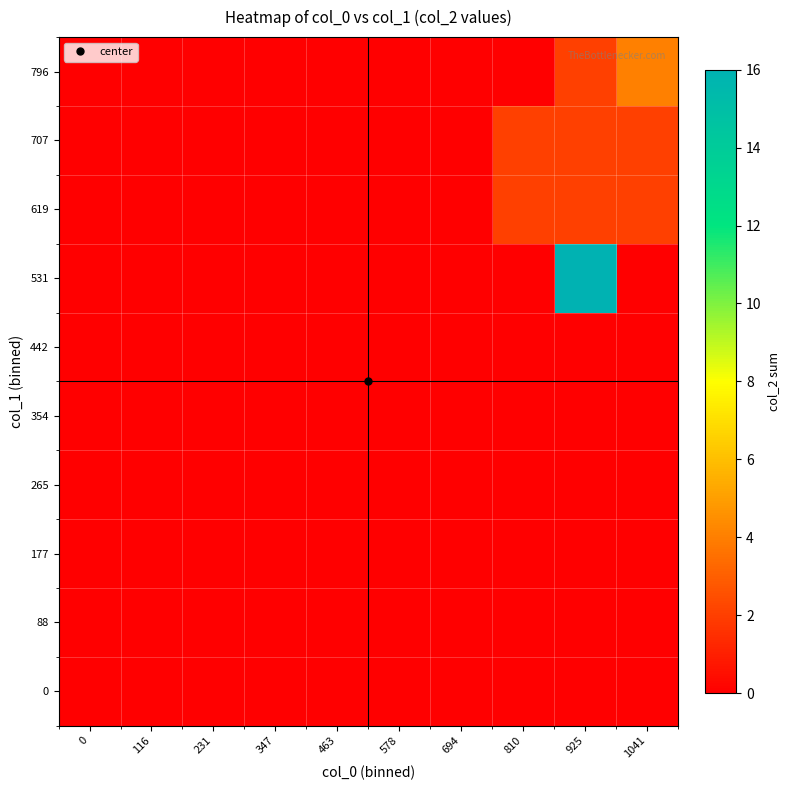

Which label corresponds to the largest value in the chart?

925